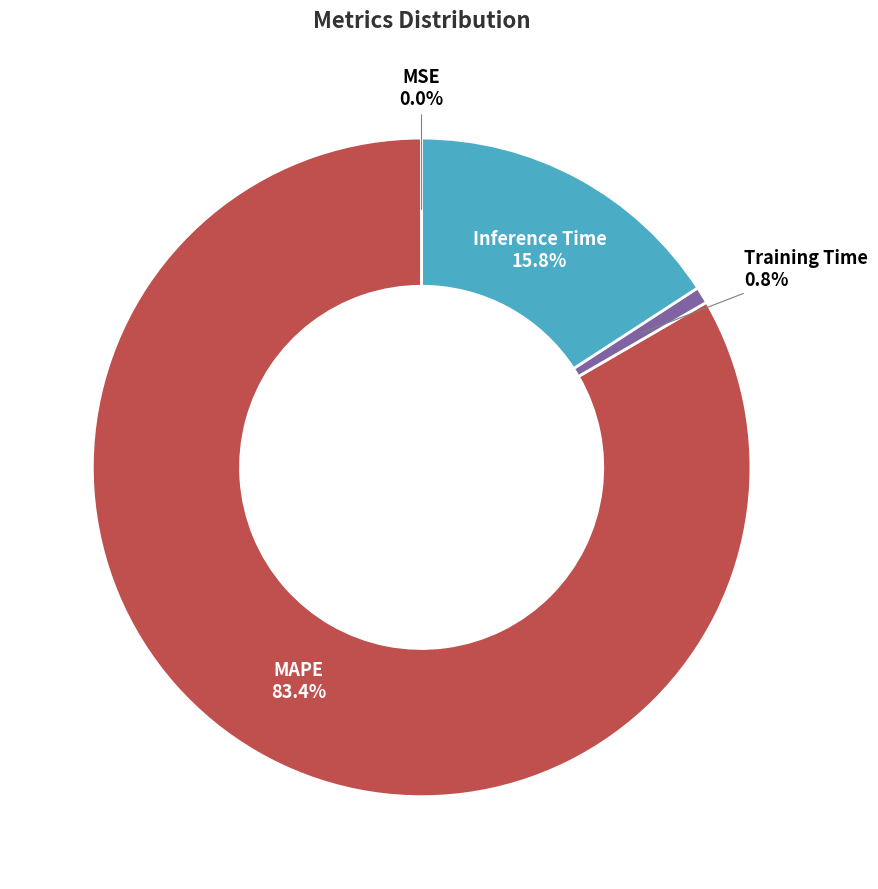

What is the total percentage of SMAPE and Training Time?

0.8%